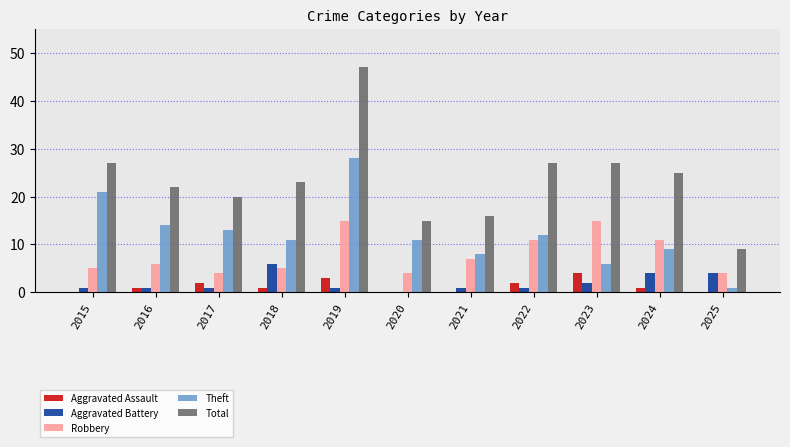

Reading right to left, extract all data points from this chart.

Aggravated Assault: 2025=0	2024=1	2023=4	2022=2	2021=0	2020=0	2019=3	2018=1	2017=2	2016=1	2015=0
Aggravated Battery: 2025=4	2024=4	2023=2	2022=1	2021=1	2020=0	2019=1	2018=6	2017=1	2016=1	2015=1
Robbery: 2025=4	2024=11	2023=15	2022=11	2021=7	2020=4	2019=15	2018=5	2017=4	2016=6	2015=5
Theft: 2025=1	2024=9	2023=6	2022=12	2021=8	2020=11	2019=28	2018=11	2017=13	2016=14	2015=21
Total: 2025=9	2024=25	2023=27	2022=27	2021=16	2020=15	2019=47	2018=23	2017=20	2016=22	2015=27